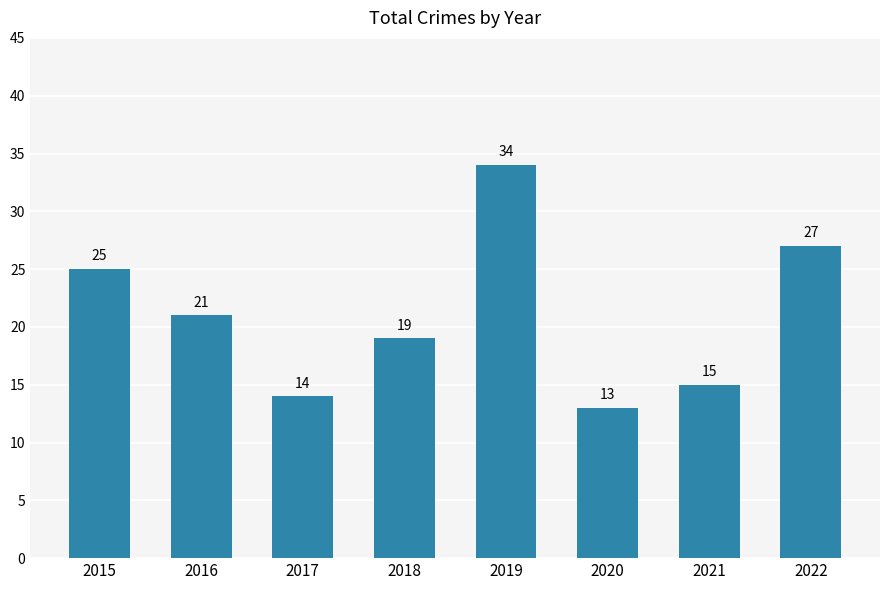

Does the chart contain any negative values?

No